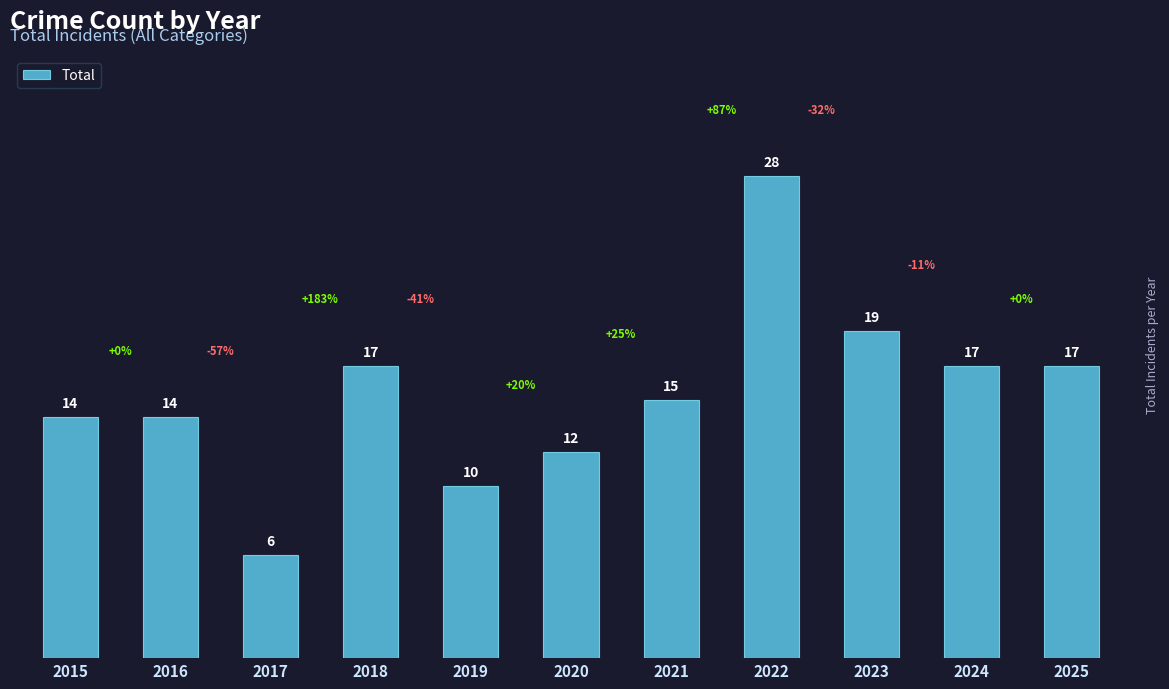

At which label does the data first exceed 15?

2018